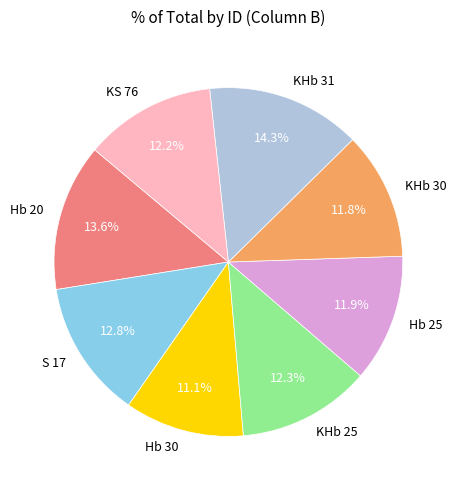

How many segments does this pie chart have?

8